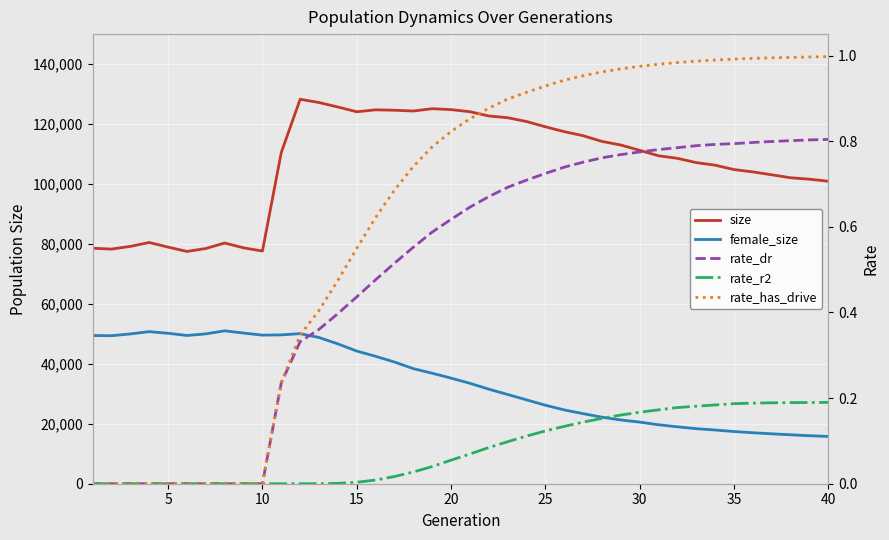

True or false: rate_has_drive and rate_r2 cross at least once.

False